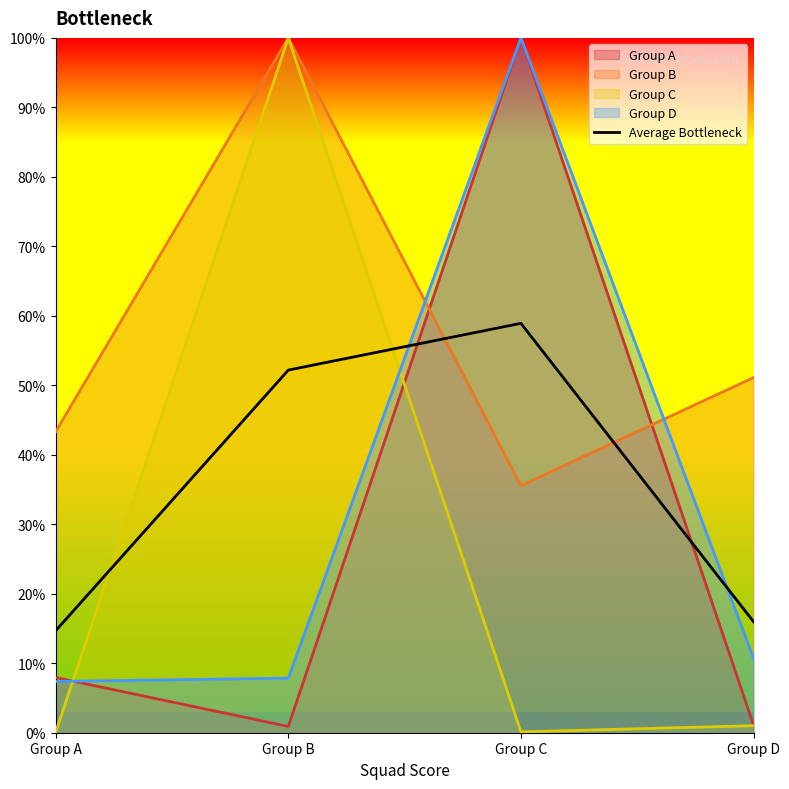

How many data points does each series have?

4